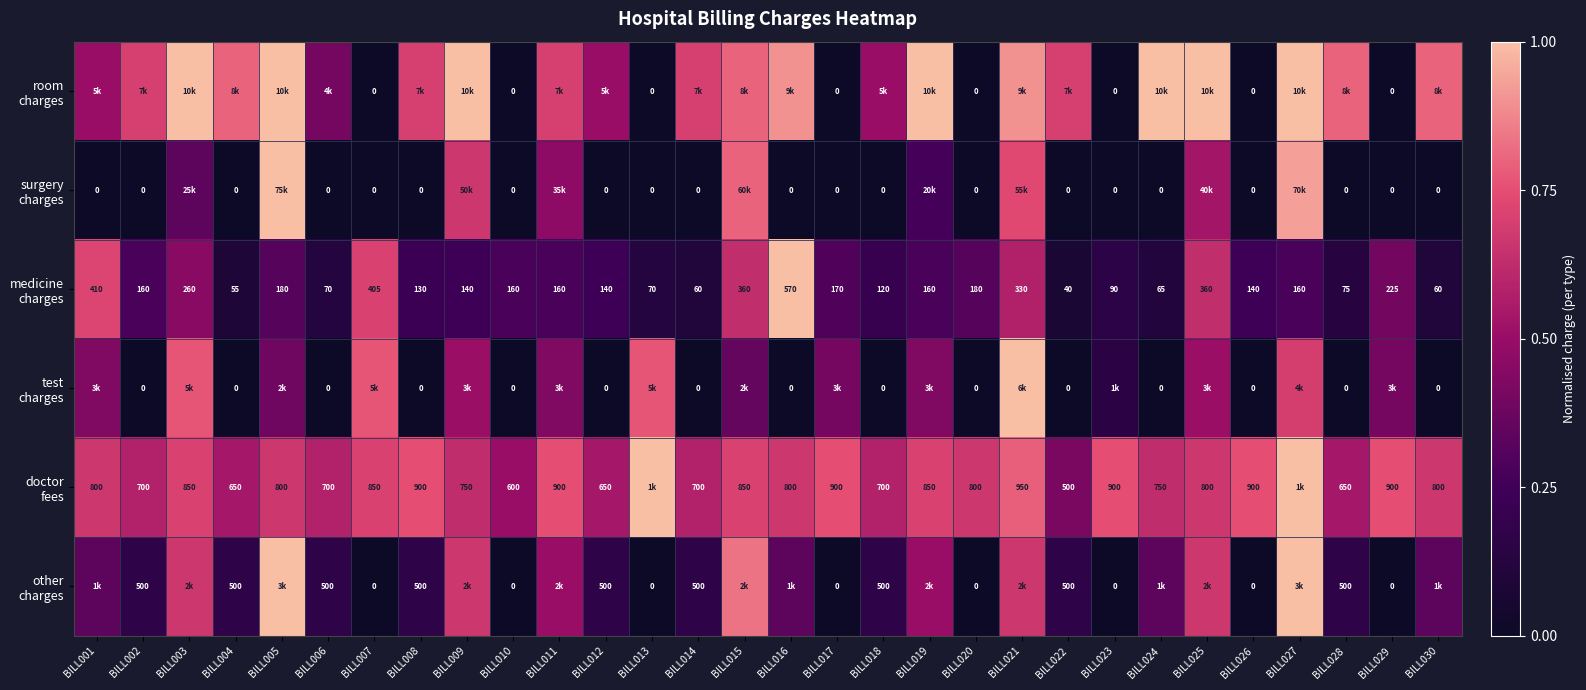

True or false: other charges has a value of 1.0 at BILL005.

True